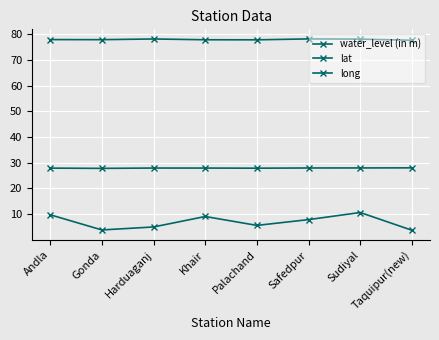

Does the chart have visible grid lines?

Yes